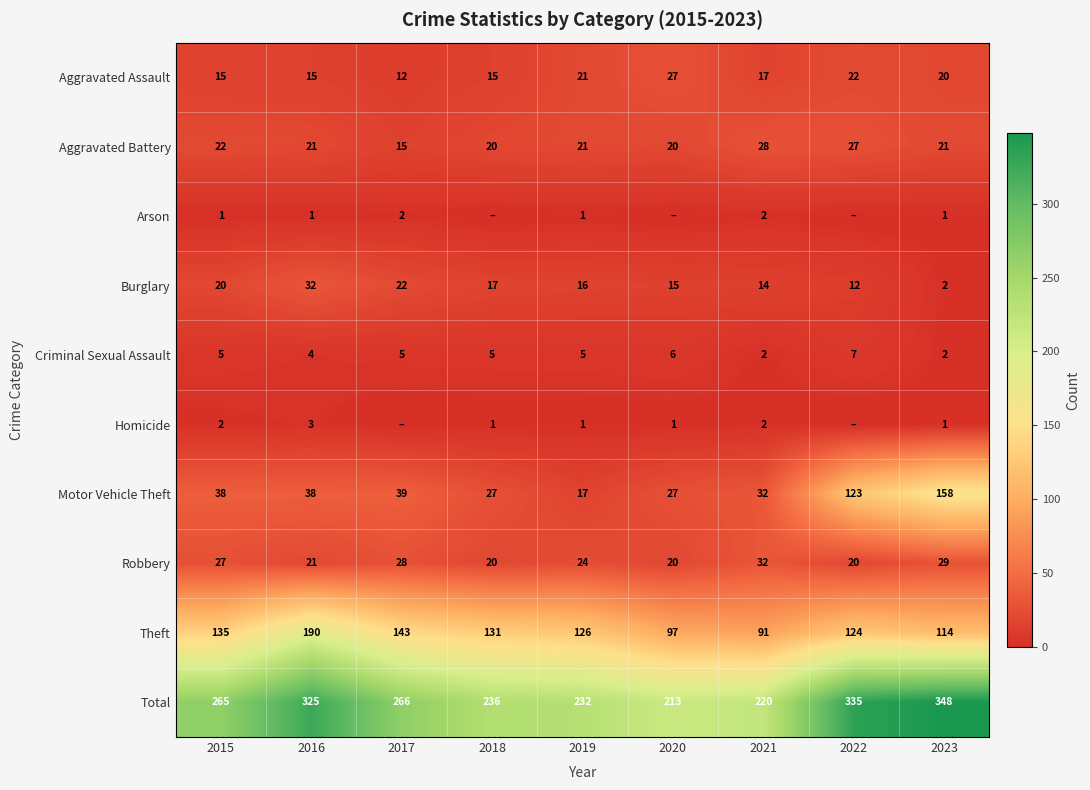

What is the difference between the Robbery values at 2021 and 2023?

3